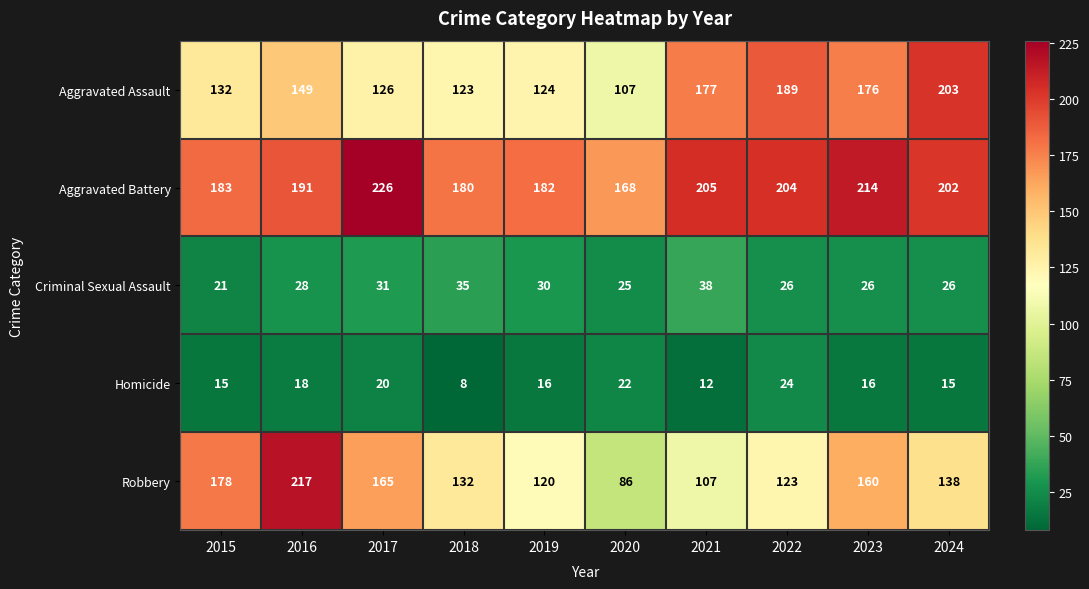

Where is Criminal Sexual Assault nearest to the value 29?

2016